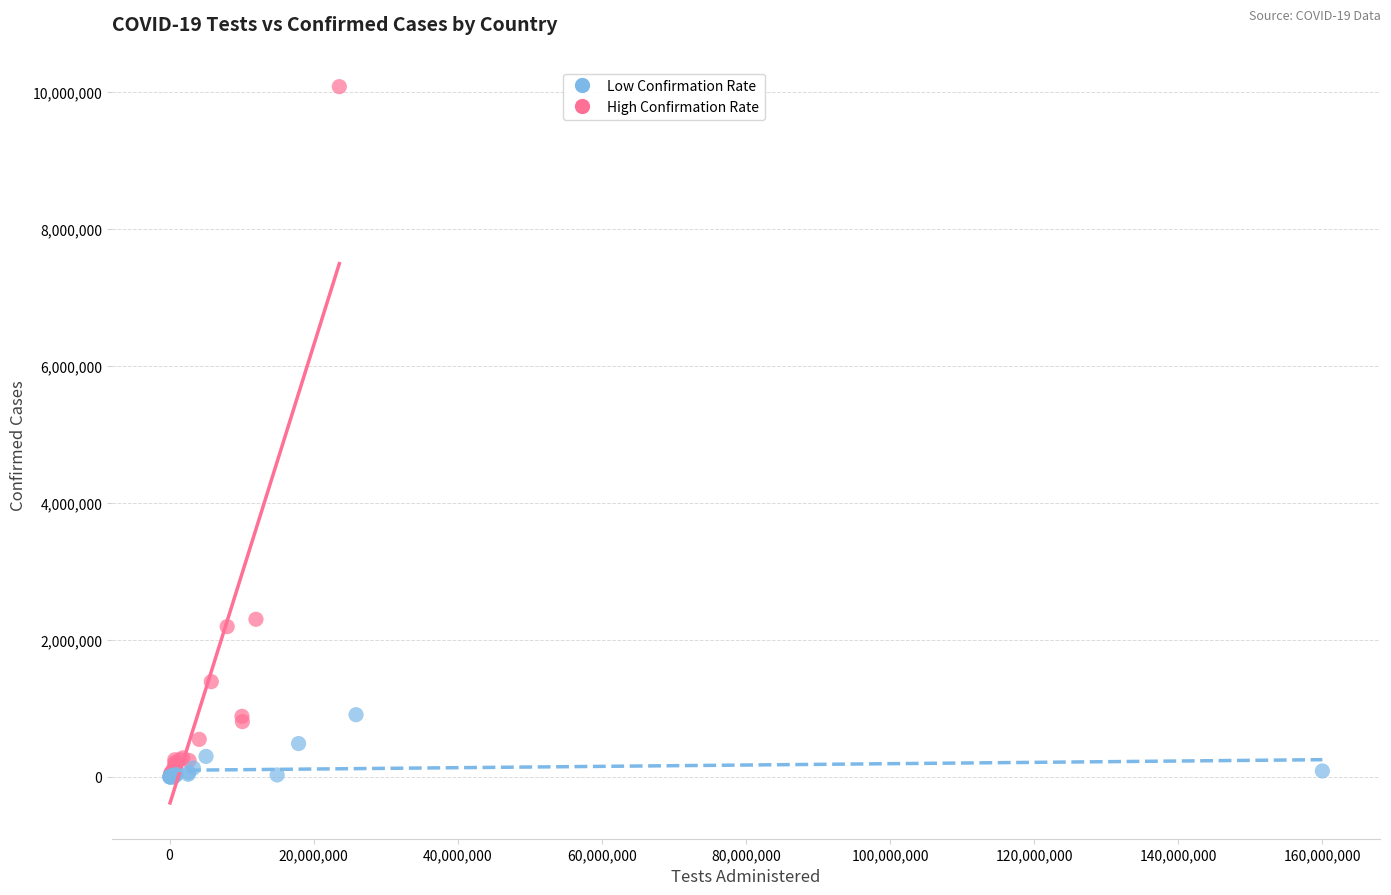

What are all the series names shown in the legend?

Low Confirmation Rate, High Confirmation Rate